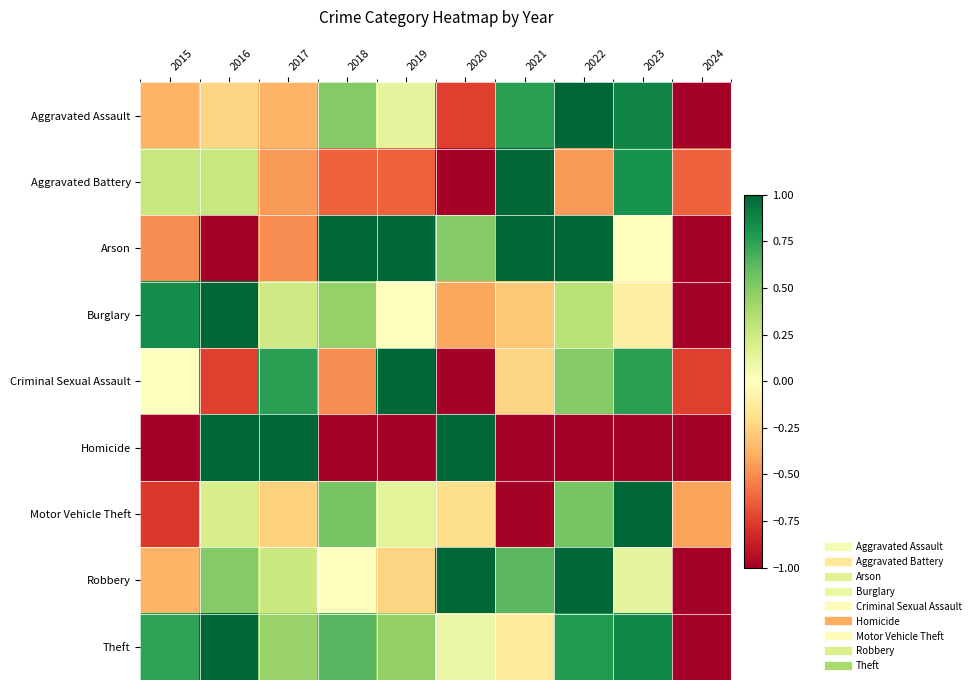

Reading left to right, transcribe all the data shown in this chart.

Aggravated Assault: 2015=-0.4	2016=-0.2	2017=-0.4	2018=0.5	2019=0.1	2020=-0.8	2021=0.8	2022=1.0	2023=0.9	2024=-1.0
Aggravated Battery: 2015=0.3	2016=0.3	2017=-0.5	2018=-0.6	2019=-0.6	2020=-1.0	2021=1.0	2022=-0.5	2023=0.8	2024=-0.6
Arson: 2015=-0.5	2016=-1.0	2017=-0.5	2018=1.0	2019=1.0	2020=0.5	2021=1.0	2022=1.0	2023=0.0	2024=-1.0
Burglary: 2015=0.8	2016=1.0	2017=0.2	2018=0.4	2019=0.0	2020=-0.4	2021=-0.3	2022=0.3	2023=-0.1	2024=-1.0
Criminal Sexual Assault: 2015=0.0	2016=-0.8	2017=0.8	2018=-0.5	2019=1.0	2020=-1.0	2021=-0.2	2022=0.5	2023=0.8	2024=-0.8
Homicide: 2015=-1.0	2016=1.0	2017=1.0	2018=-1.0	2019=-1.0	2020=1.0	2021=-1.0	2022=-1.0	2023=-1.0	2024=-1.0
Motor Vehicle Theft: 2015=-0.8	2016=0.2	2017=-0.3	2018=0.5	2019=0.1	2020=-0.2	2021=-1.0	2022=0.5	2023=1.0	2024=-0.4
Robbery: 2015=-0.4	2016=0.5	2017=0.2	2018=0.0	2019=-0.2	2020=1.0	2021=0.6	2022=1.0	2023=0.1	2024=-1.0
Theft: 2015=0.7	2016=1.0	2017=0.4	2018=0.6	2019=0.5	2020=0.1	2021=-0.1	2022=0.8	2023=0.9	2024=-1.0